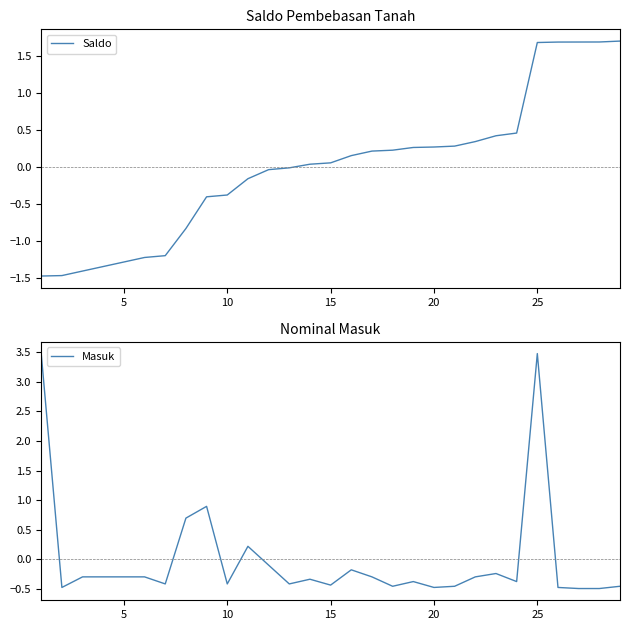

True or false: Masuk has a value of -0.4 at 15.

True